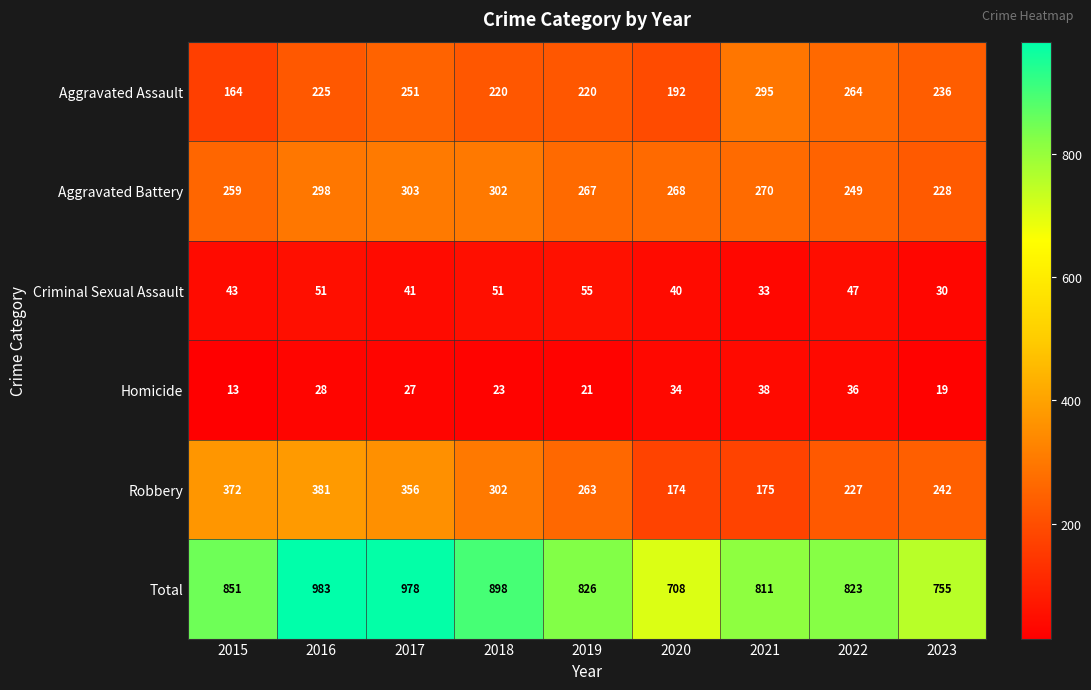

What is the maximum value shown in the chart?

983